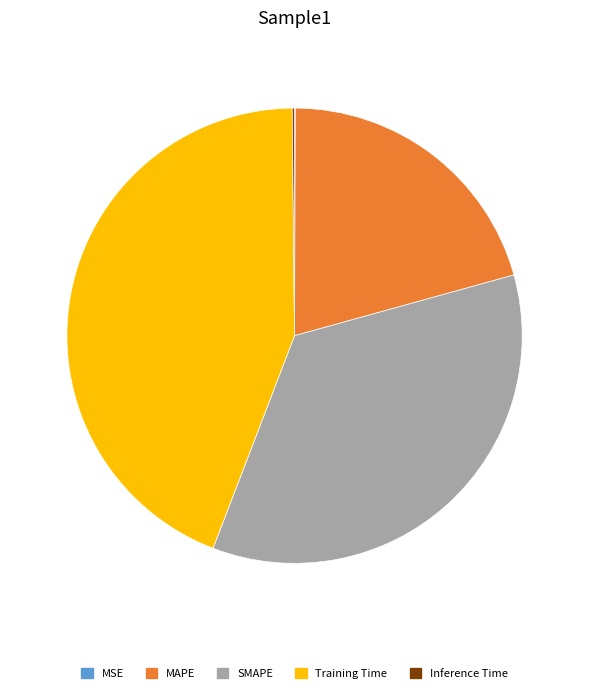

Is MAPE the majority of the pie?

No